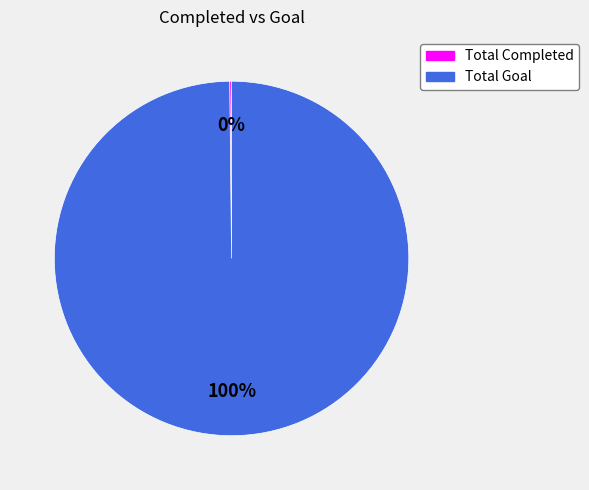

What percentage is the Total Goal slice, to the nearest percent?

100%